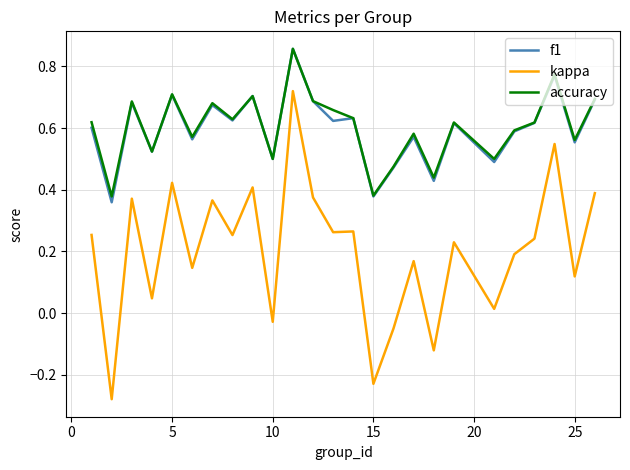

At how many categories does at least one series exceed 0?

25